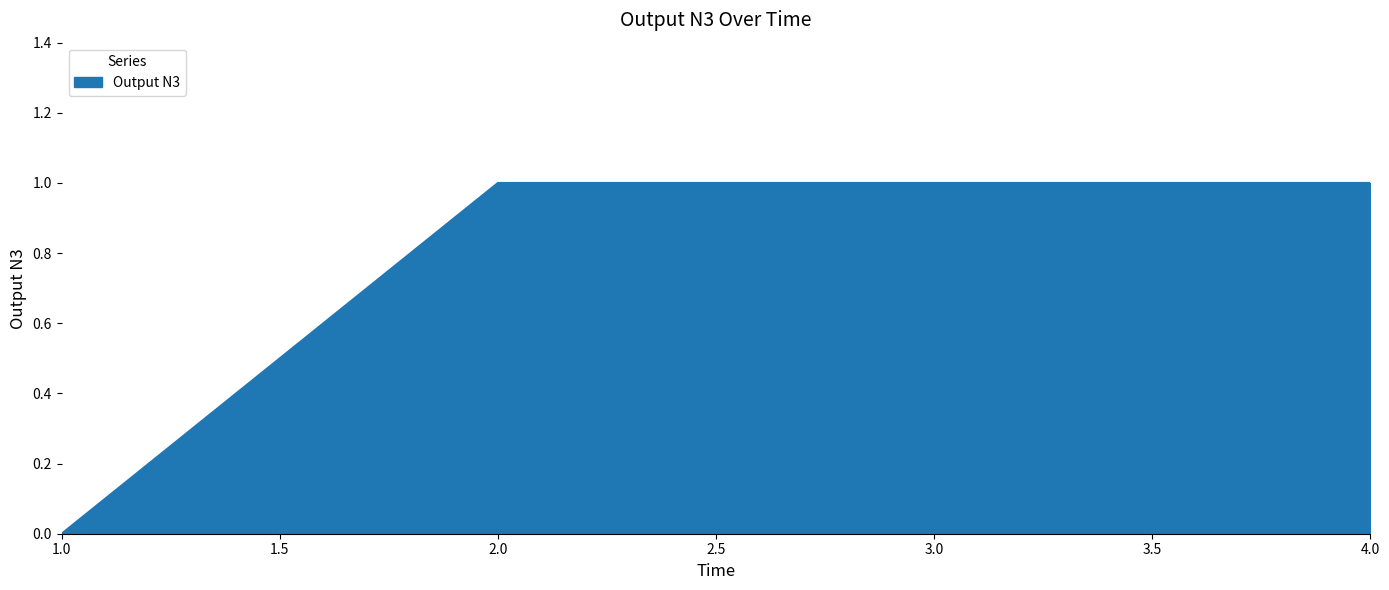

Reading right to left, what are all the values shown in this chart?

1	1	1	0